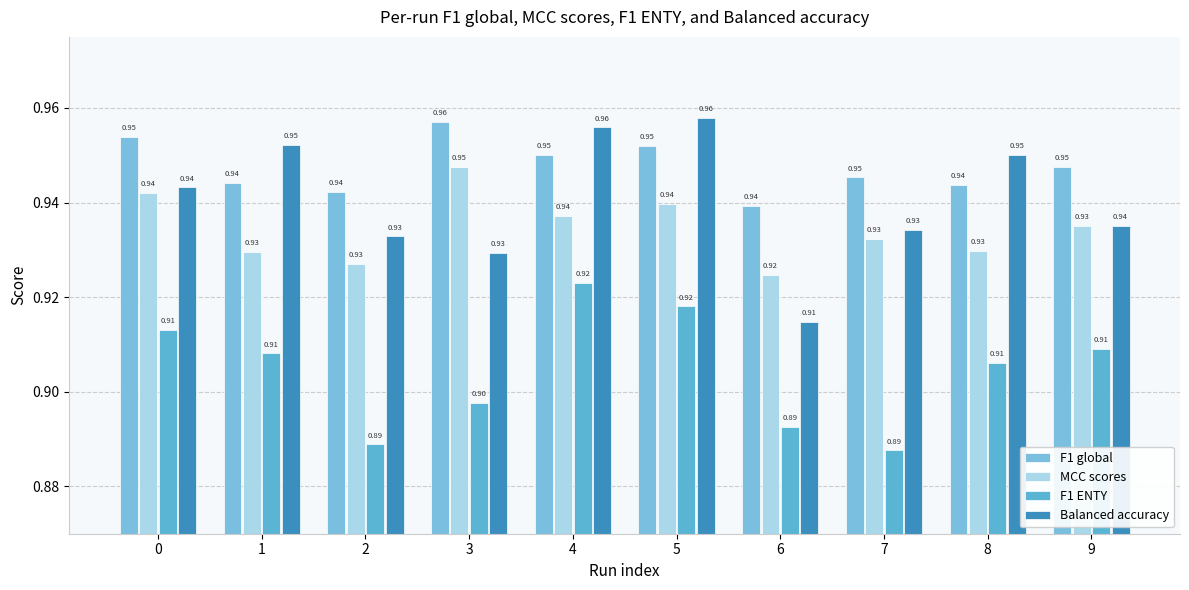

What is the spread (max minus min) of values at 3?

0.1